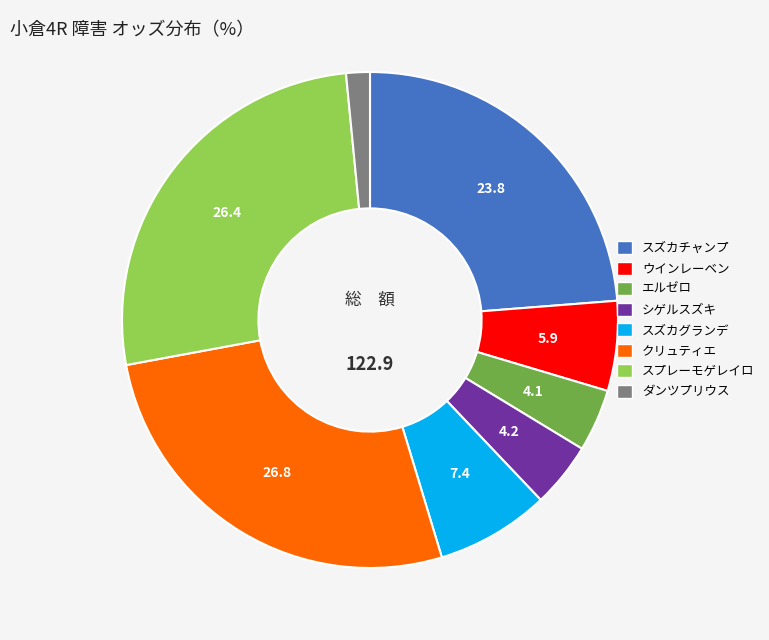

Count the number of slices in the pie.

8